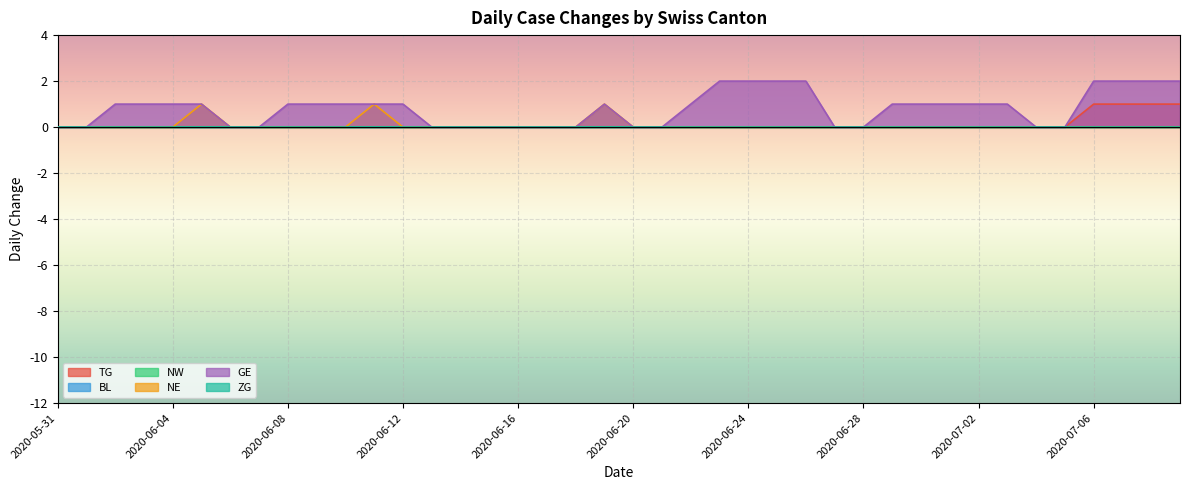

Is it true that NE equals 0 at 2020-06-28?

True